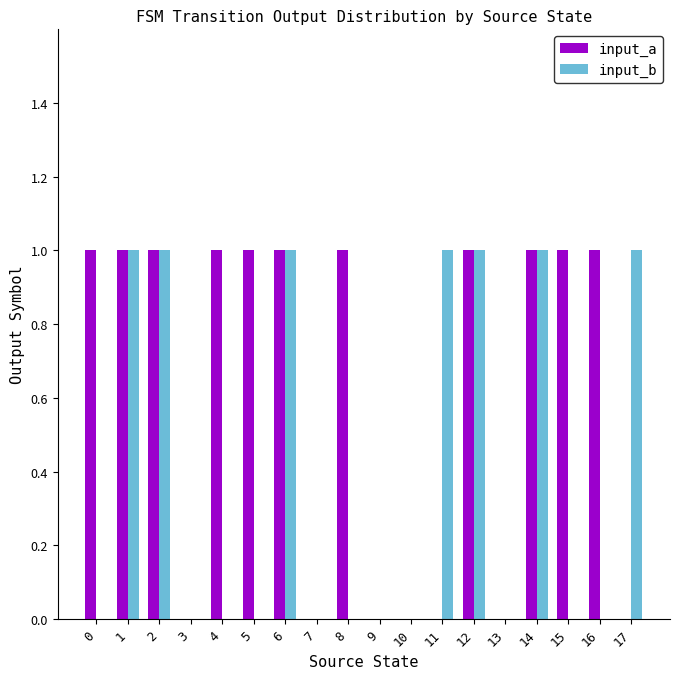

The value of input_a at 0 is 1. True or false?

True